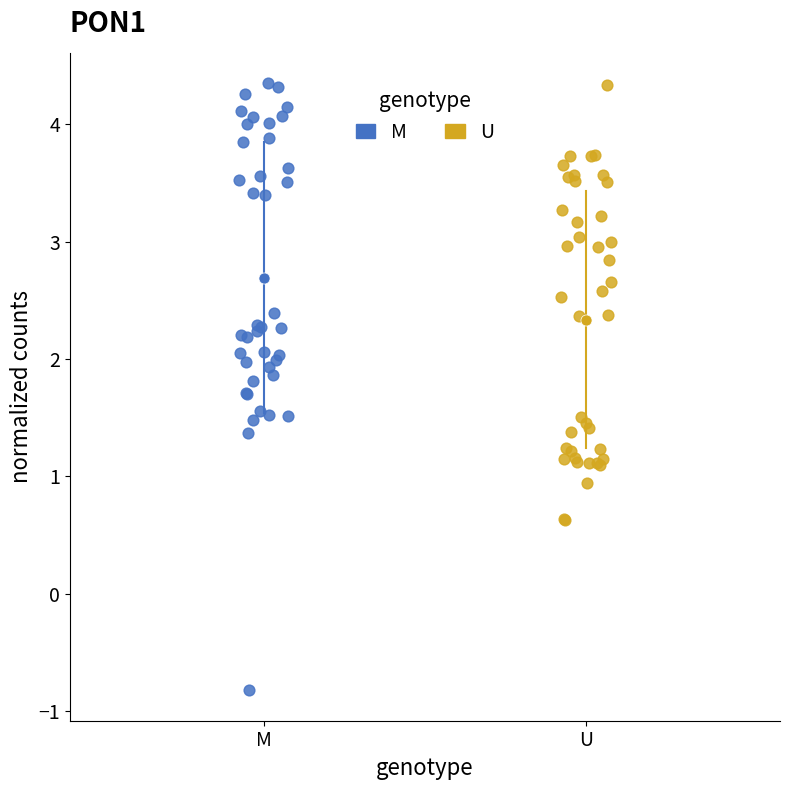

Which series contains the lowest Y value?

M